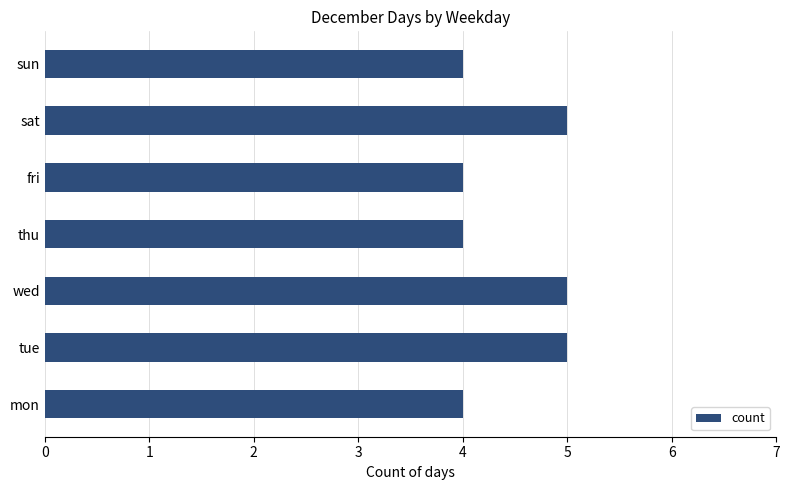

The chart shows a value of 4 at thu. True or false?

True